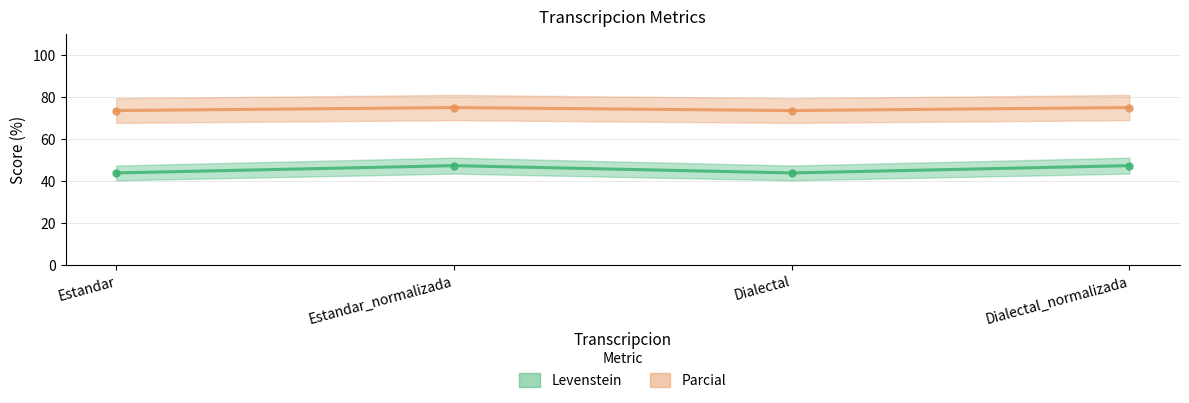

At which category is the sum across all series the highest?

Estandar_normalizada